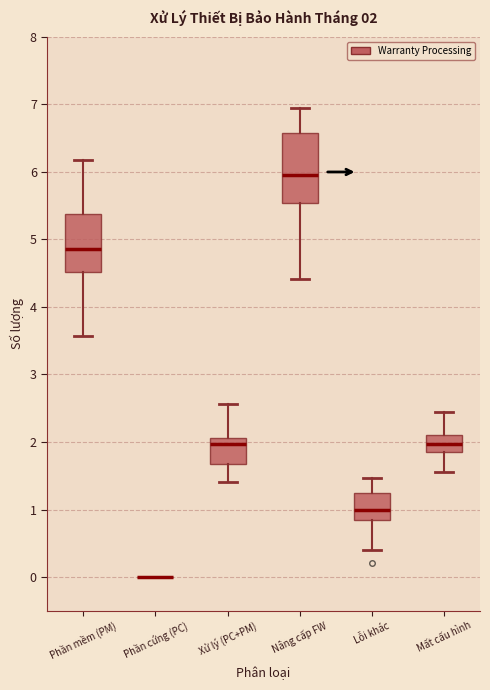

Comparing the boxes themselves (not the whiskers), which one is the tallest?

Nâng cấp FW